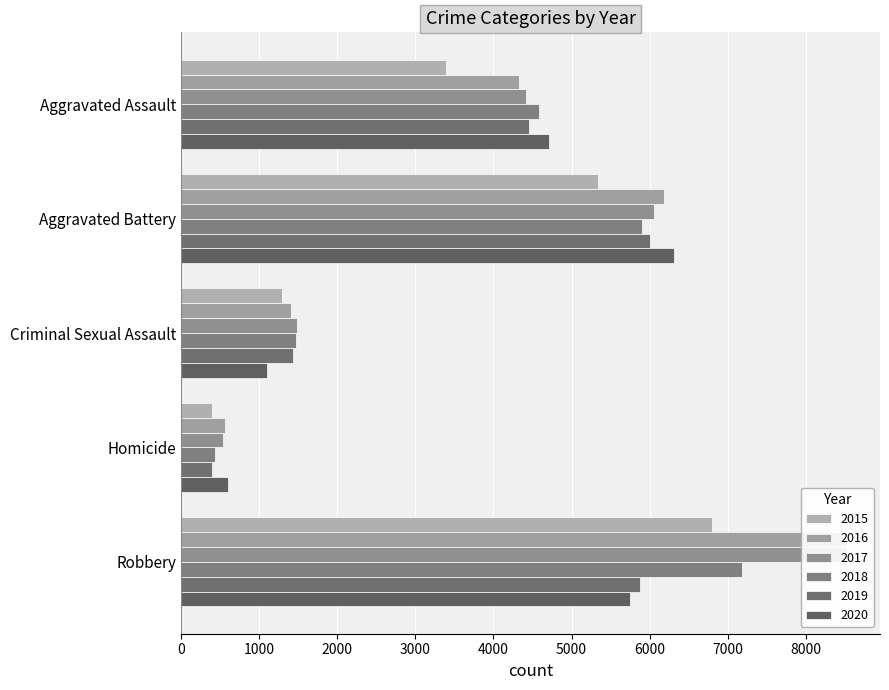

What is the total value across all series at Aggravated Assault?

25883